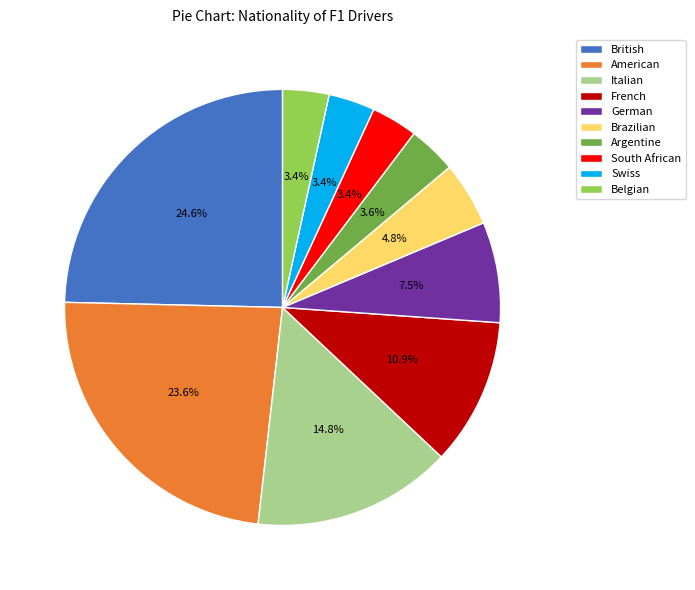

True or false: French accounts for 1% of the total.

False